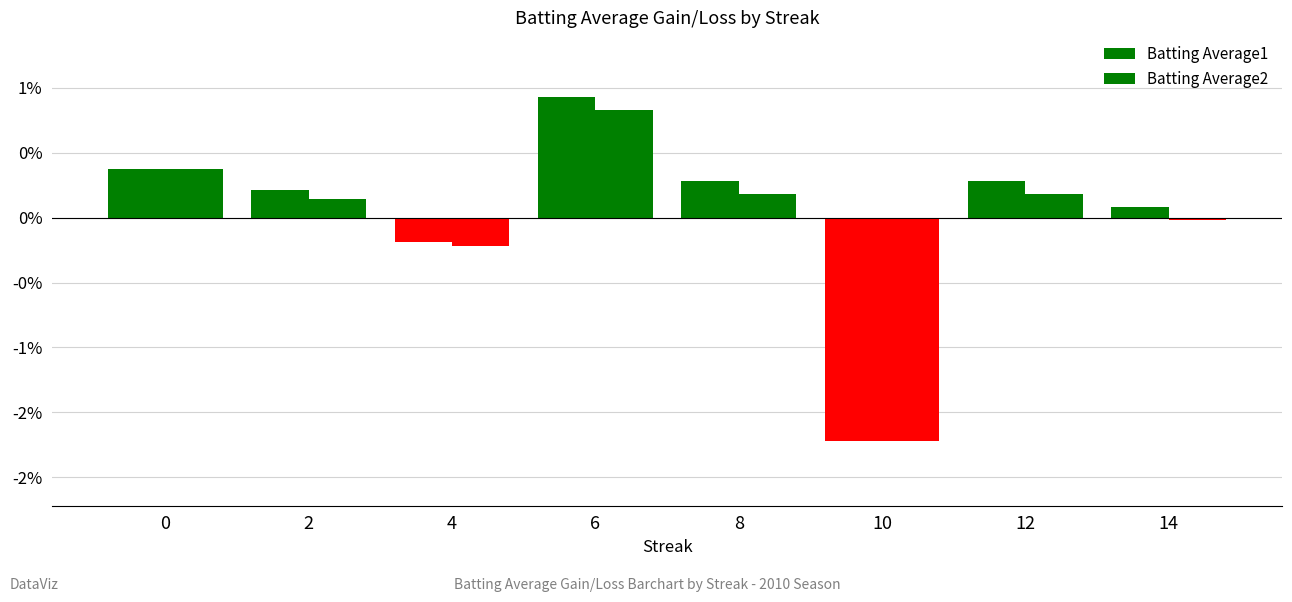

What is the sum of the Batting Average2 values at 8 and 6?

1.0